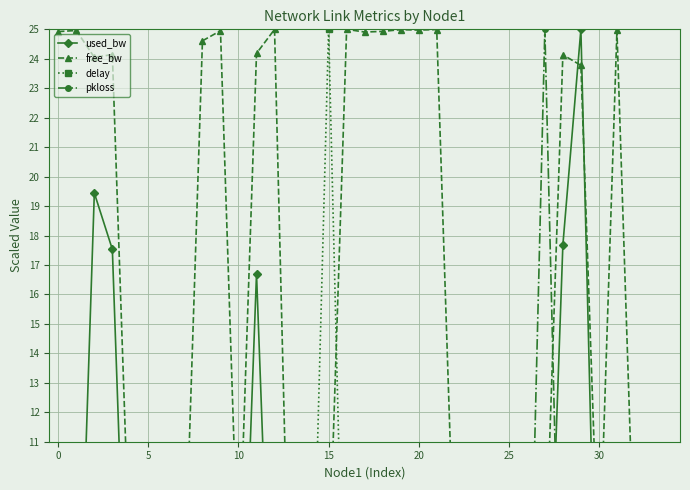

How many series are shown in this chart?

4